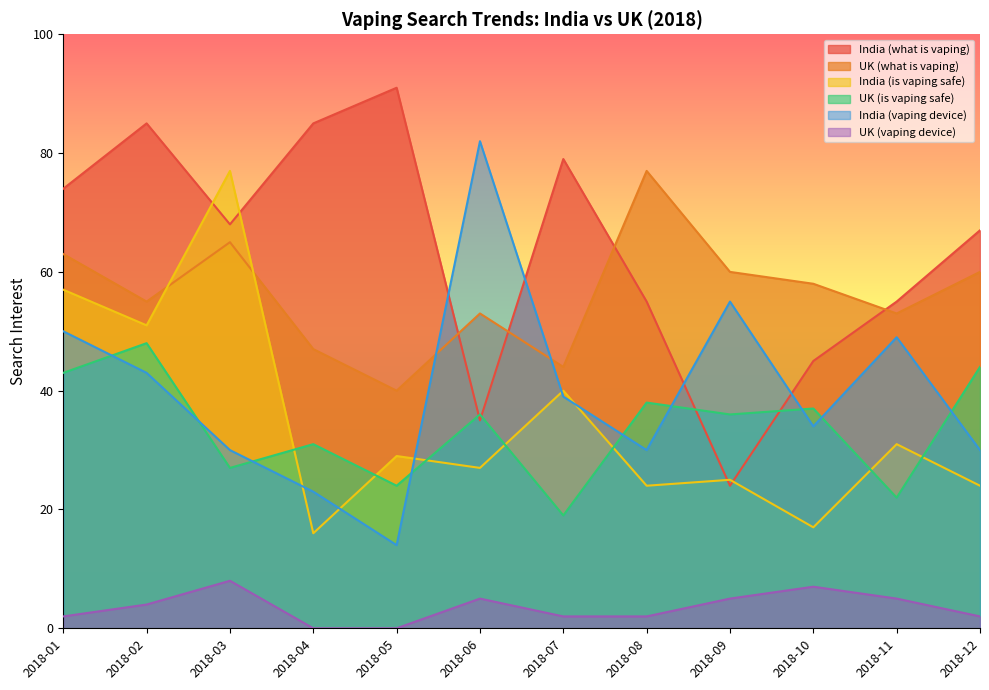

What is the difference between the second highest and second lowest values in the India (what is vaping) series?

50